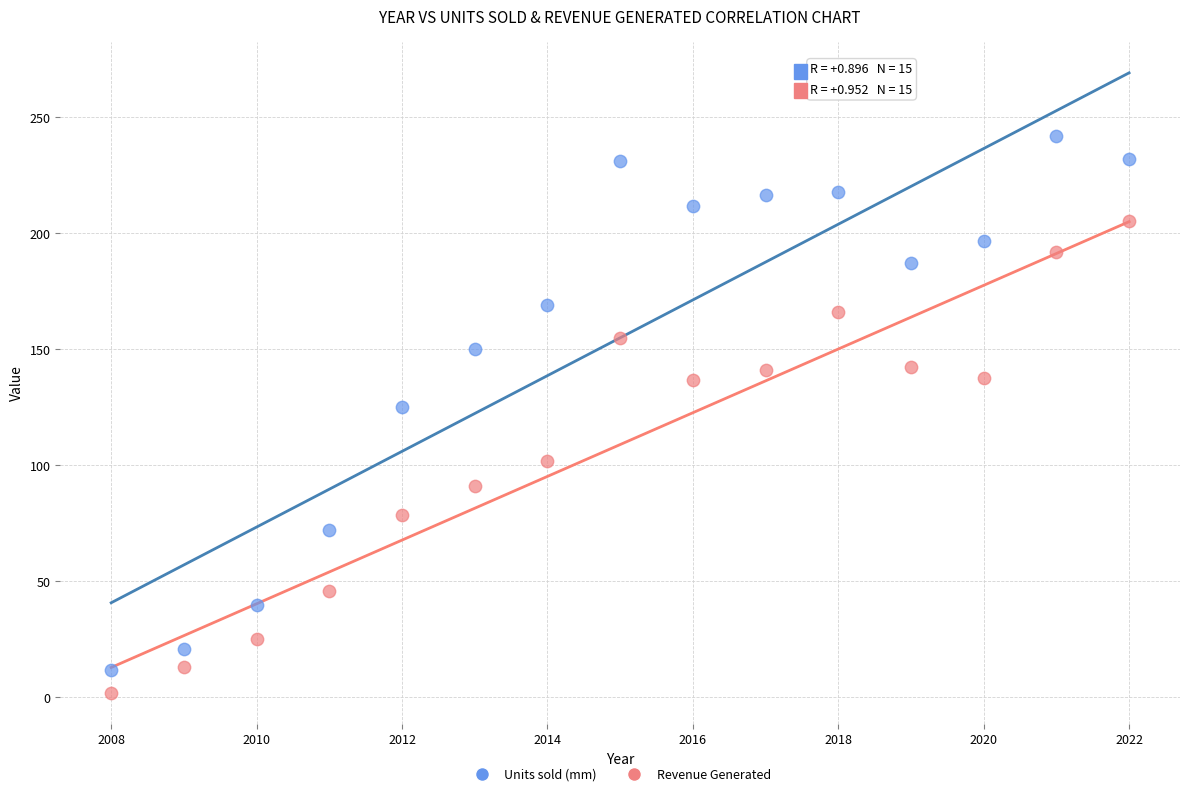

Which series contains the highest Y value?

Units sold (mm)